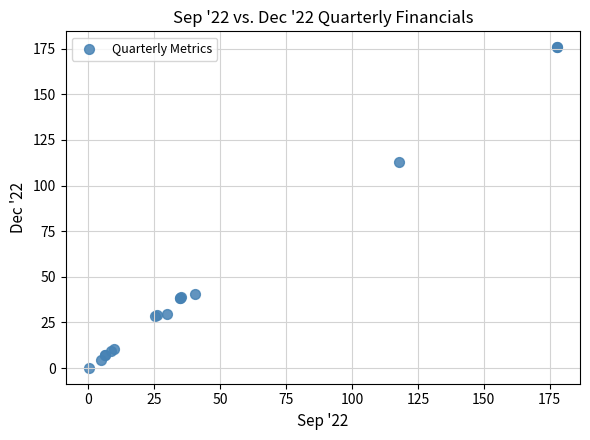

What Y value in the scatter plot is closest to 87?

112.9